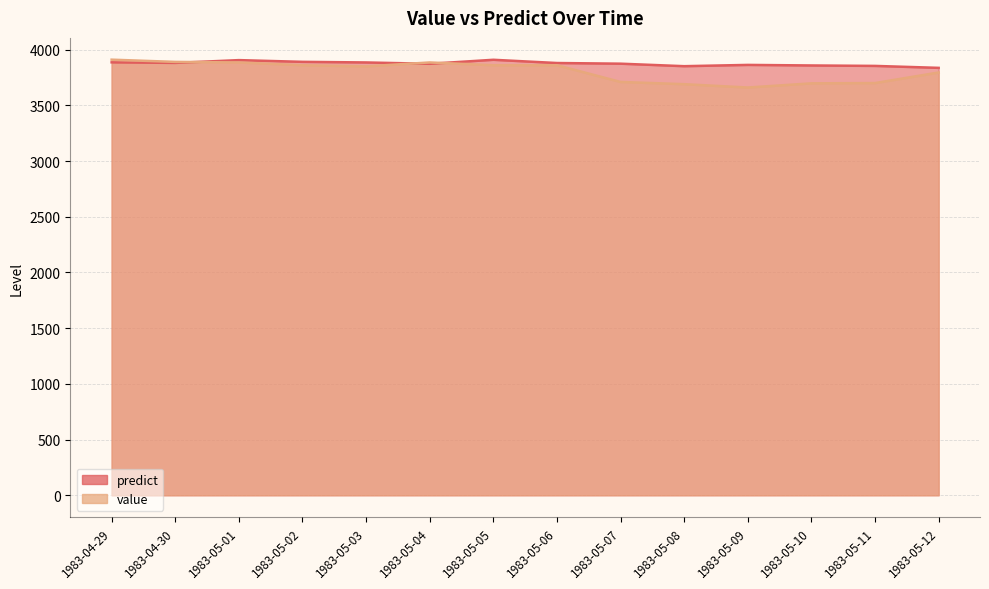

What is the greatest value displayed?

3910.0